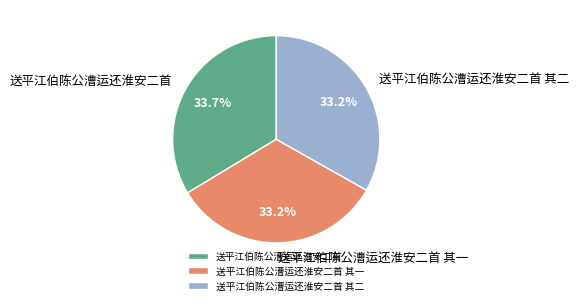

What is the ratio of the value at 送平江伯陈公漕运还淮安二首 to the value at 送平江伯陈公漕运还淮安二首 其二?

1.0